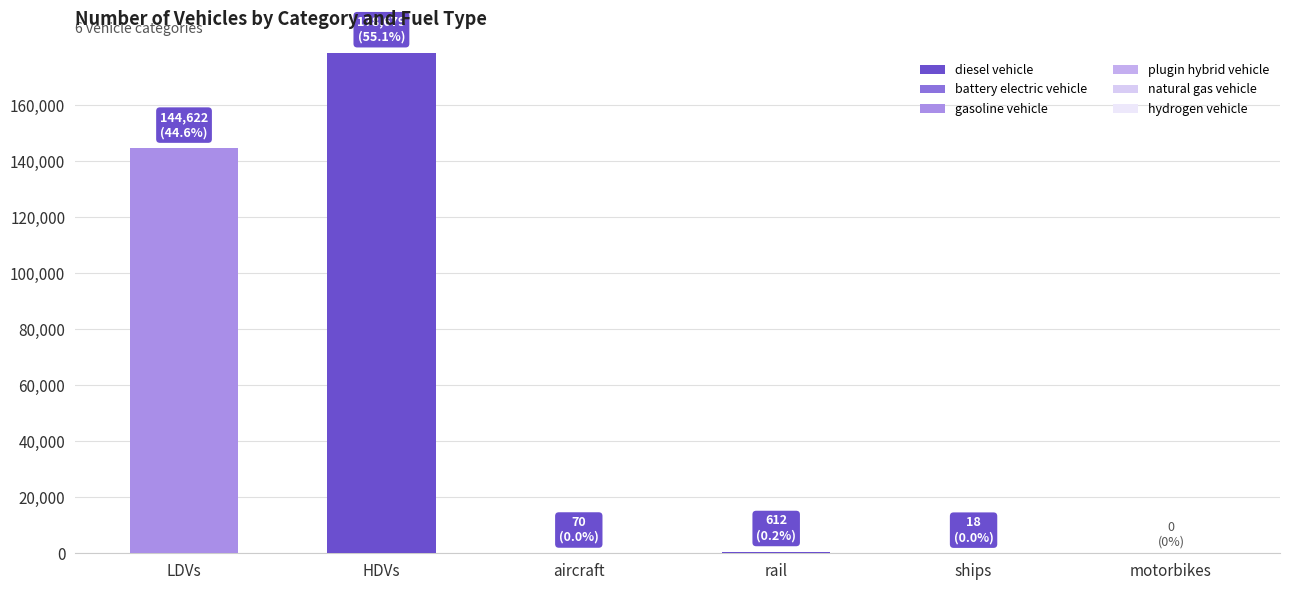

How many distinct data groups are displayed?

4